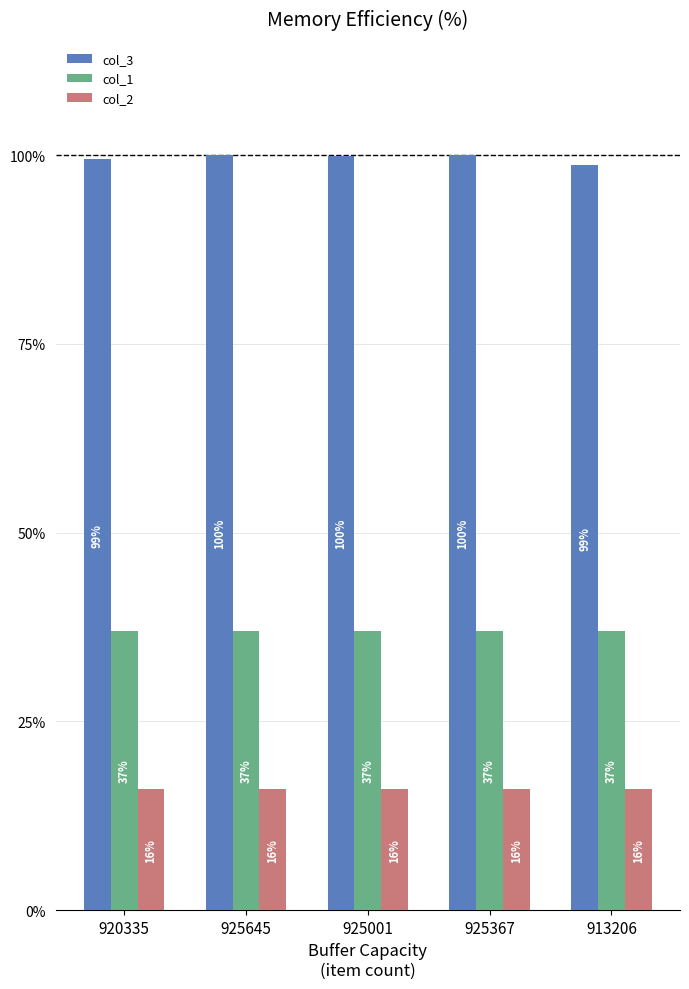

At 925645, list the series in order from largest to smallest.

col_3, col_1, col_2